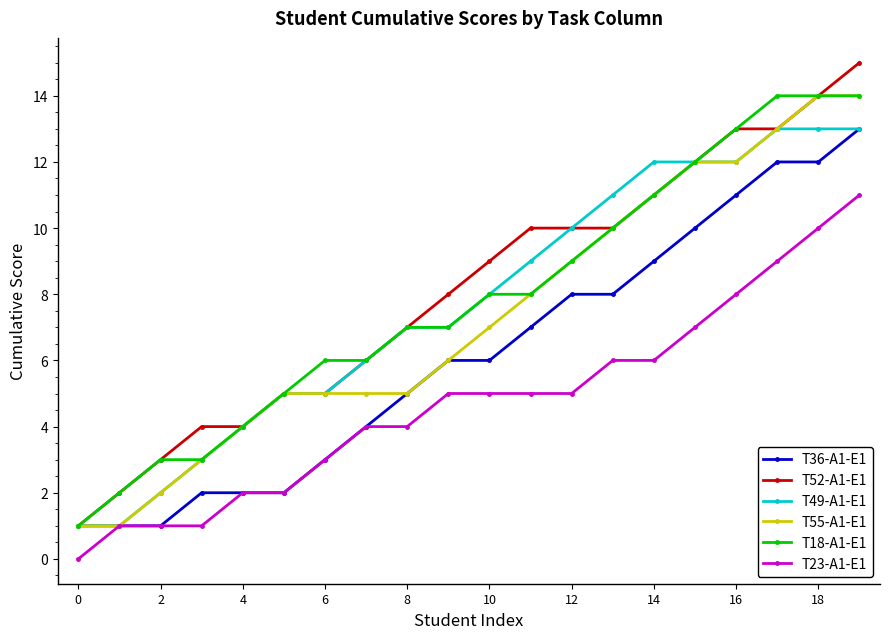

True or false: T23-A1-E1 and T52-A1-E1 cross at least once.

False